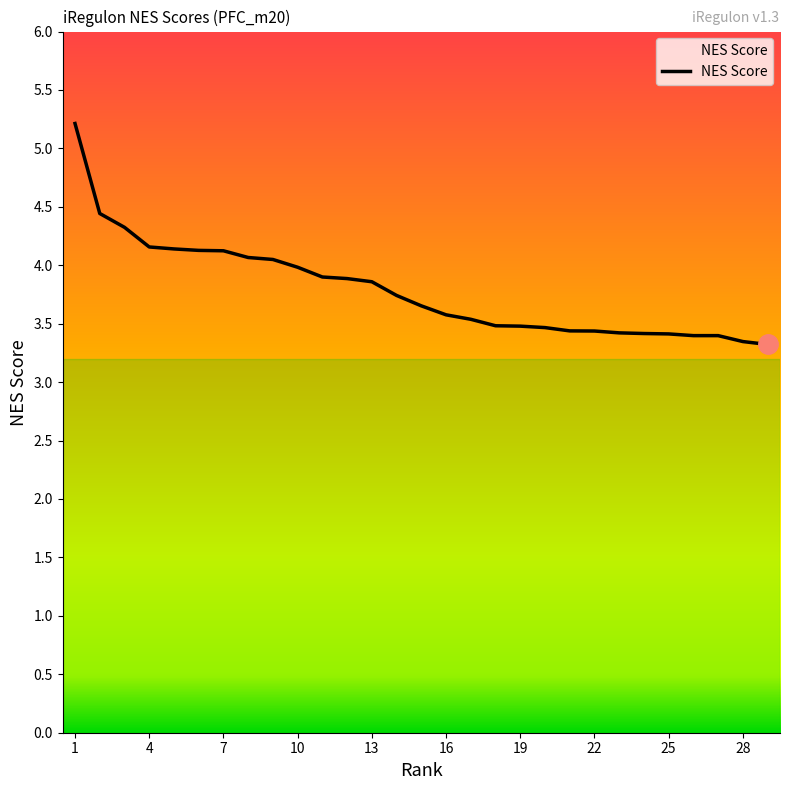

What is the maximum value shown in the chart?

5.2